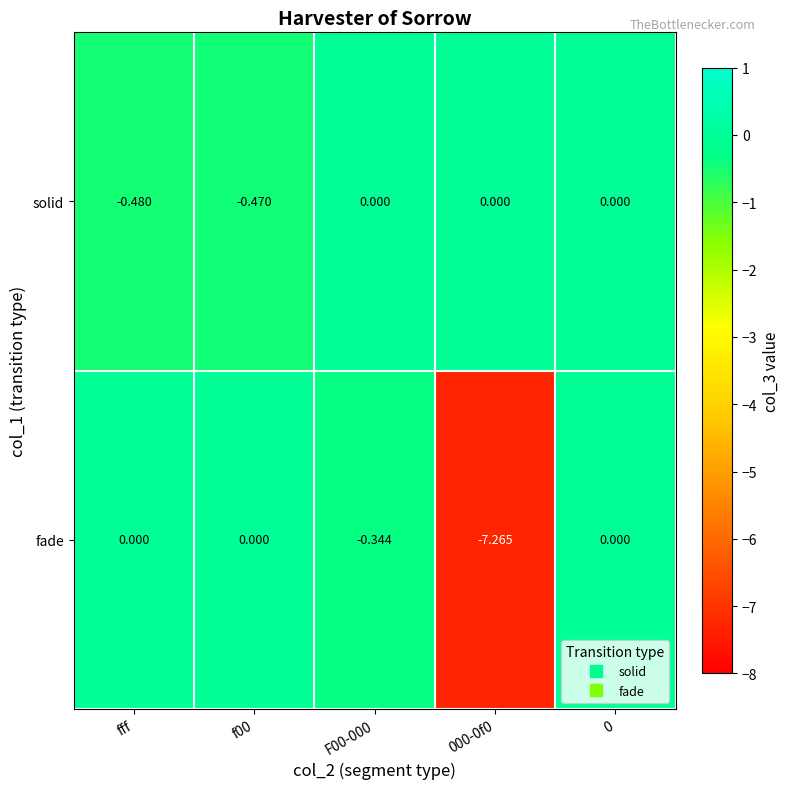

Which series has the largest range (max minus min)?

fade